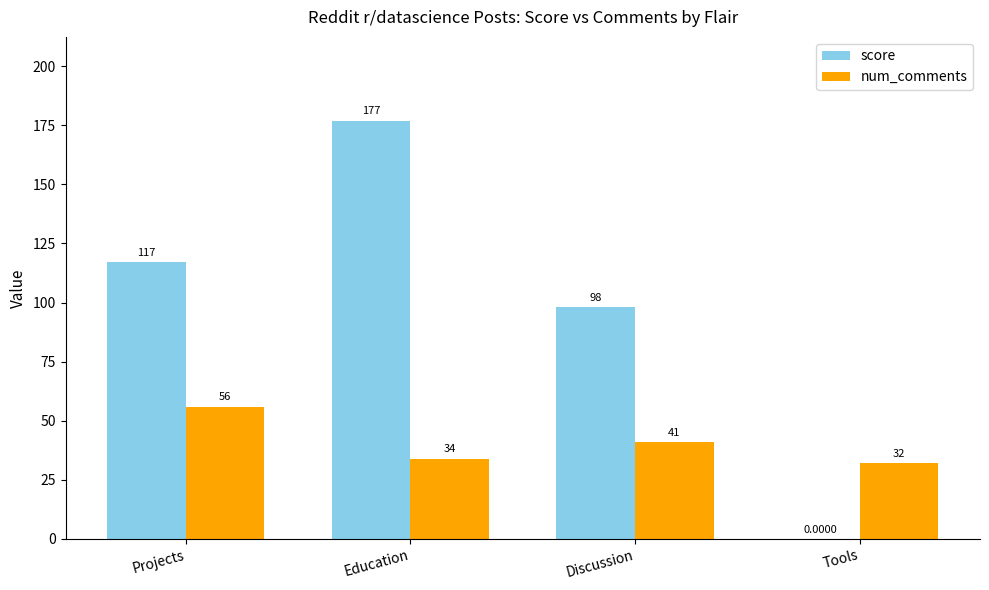

At which label does num_comments first exceed 41?

Projects